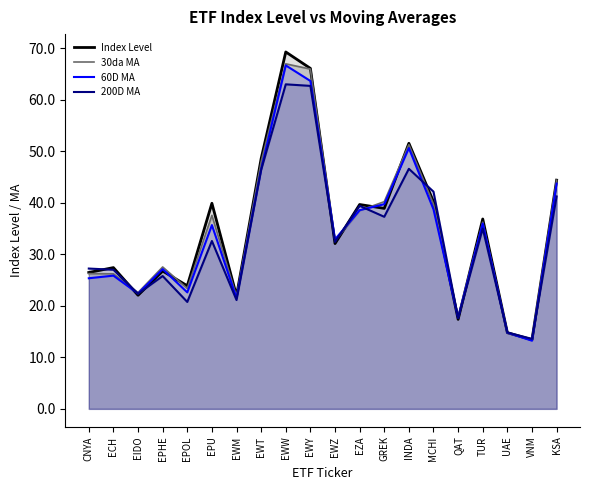

How many times do Index Level and 60D MA cross each other?

10